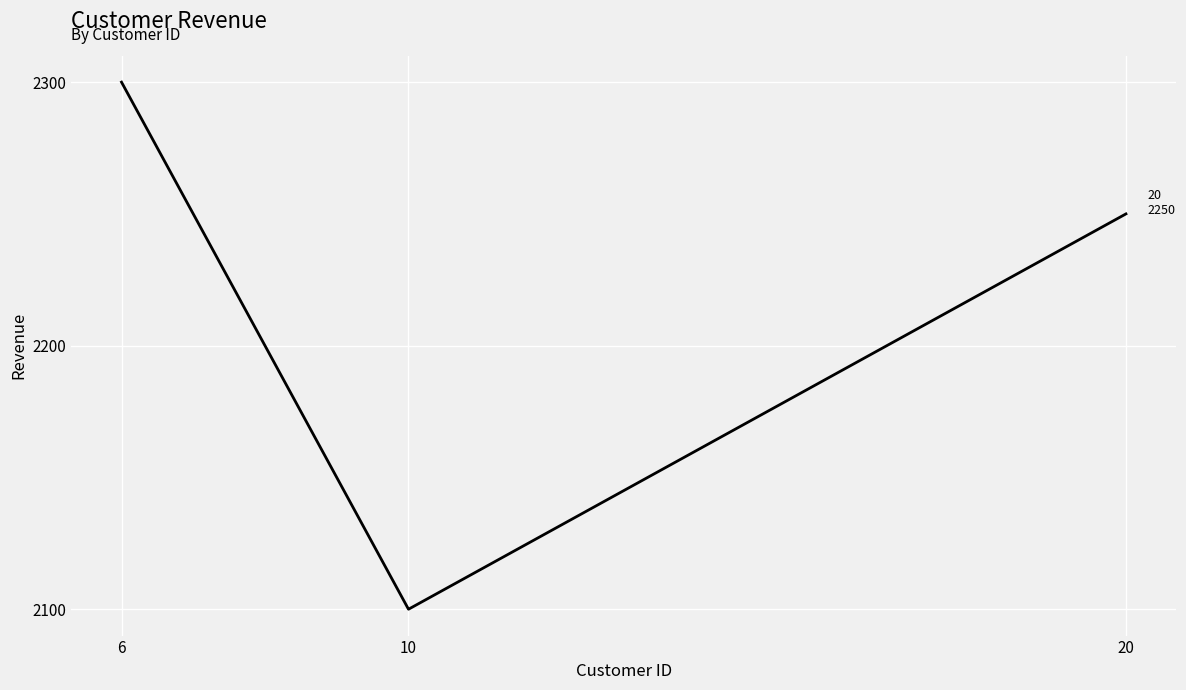

Rank the categories by value from highest to lowest.

6, 20, 10